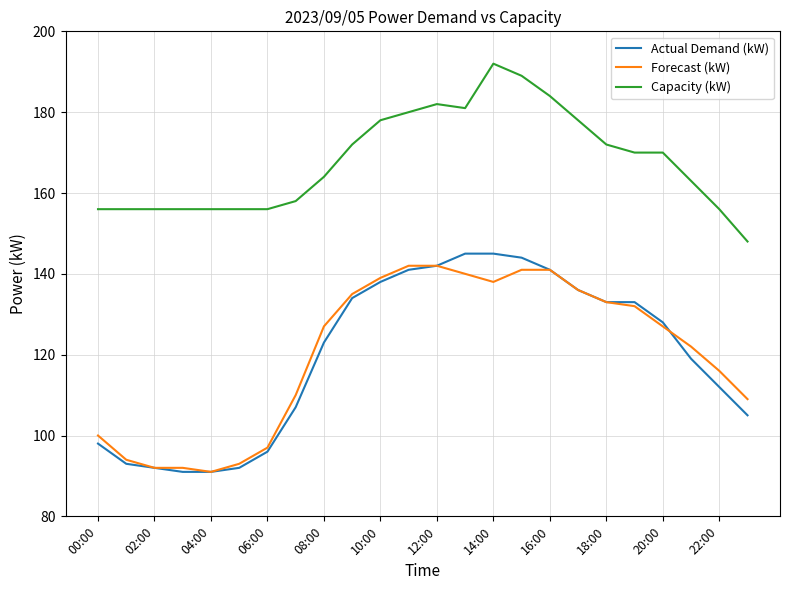

What is the minimum value shown in the chart?

91